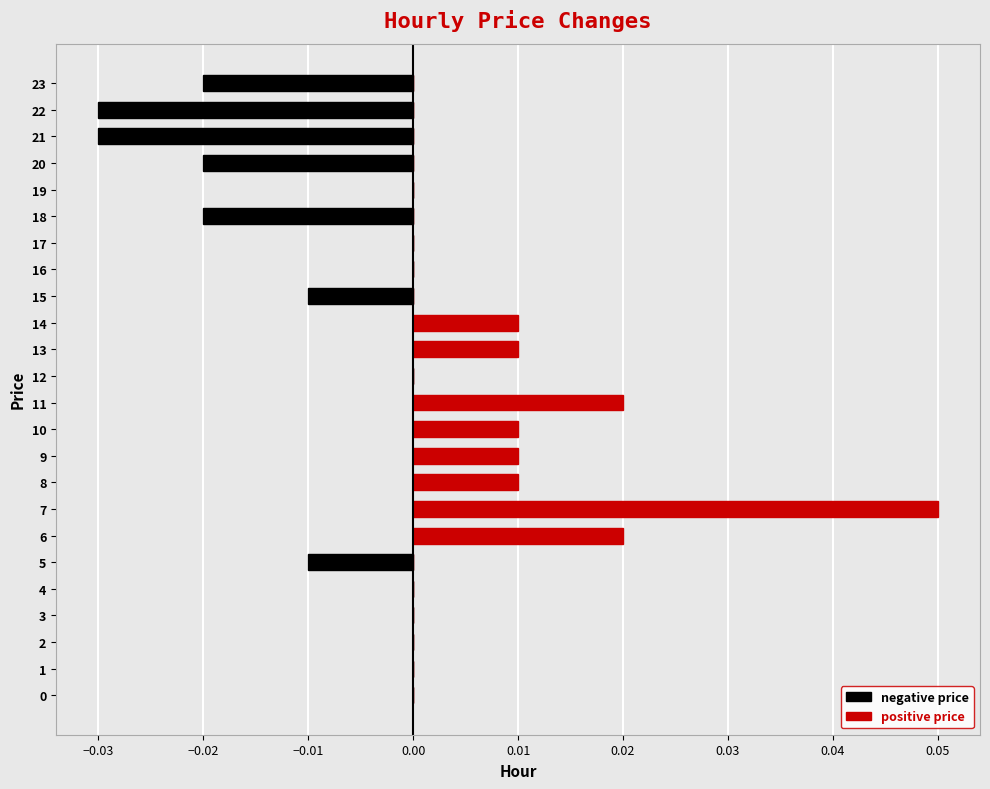

Reading right to left, transcribe all the data shown in this chart.

negative price: -0.0	-0.0	-0.0	-0.0	0.0	-0.0	0.0	0.0	-0.0	0.0	0.0	0.0	0.0	0.0	0.0	0.0	0.0	0.0	-0.0	0.0	0.0	0.0	0.0	0.0
positive price: 0.0	0.0	0.0	0.0	0.0	0.0	0.0	0.0	0.0	0.0	0.0	0.0	0.0	0.0	0.0	0.0	0.1	0.0	0.0	0.0	0.0	0.0	0.0	0.0